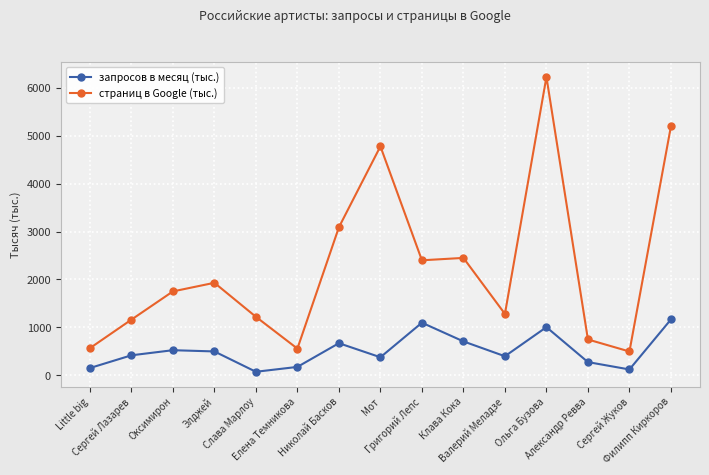

Which series has the largest range (max minus min)?

страниц в Google (тыс.)